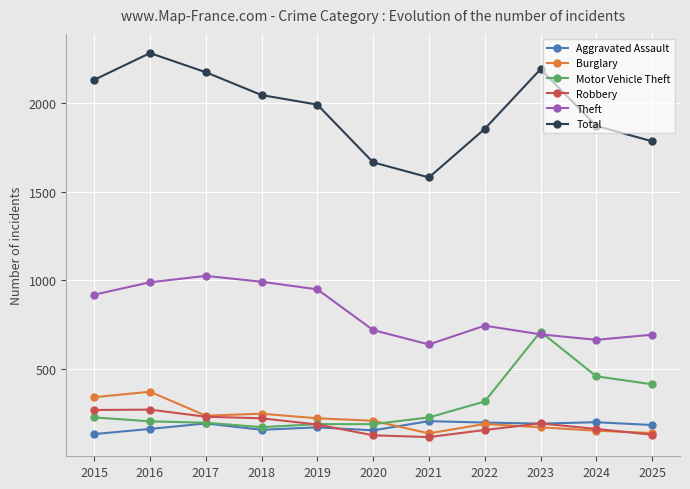

In Total, how many points are lower than both neighbors (excluding endpoints)?

1